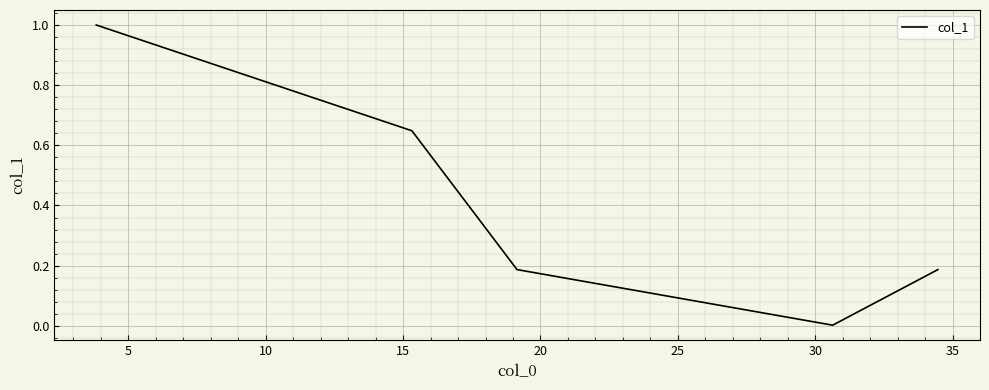

How many lines are shown in the chart?

1